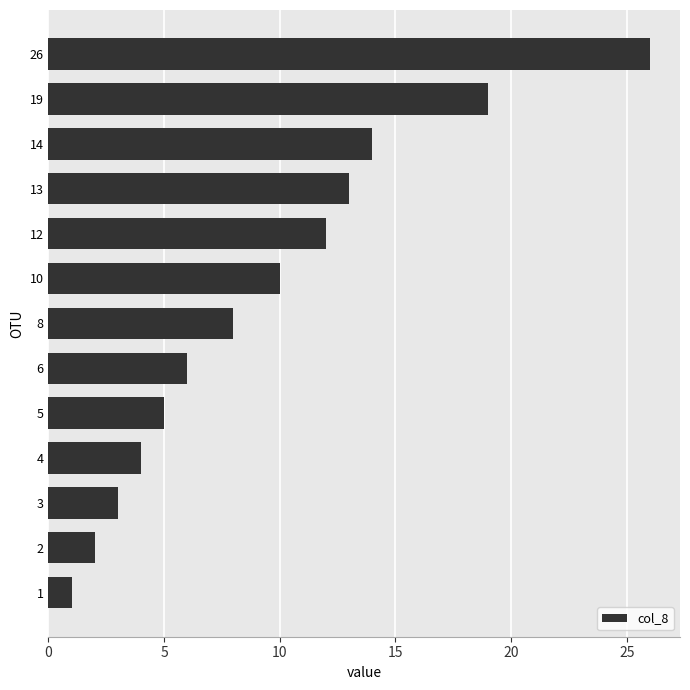

What is the change in value from 10 to 12?

+2